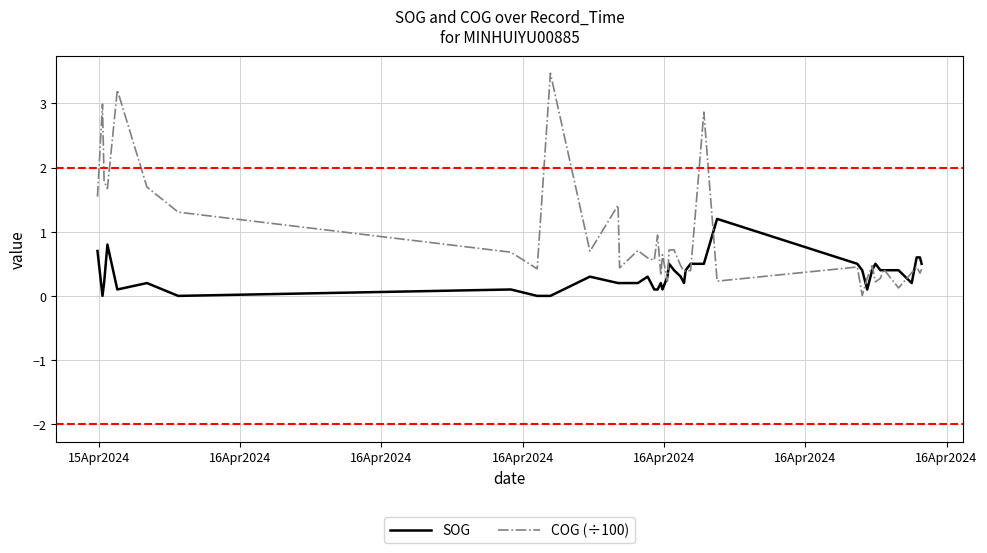

Which series has the largest range (max minus min)?

COG (÷100)